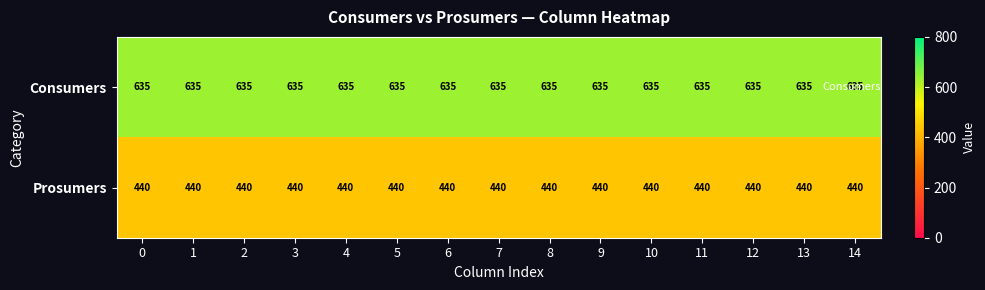

What is the approximate value of Consumers at 2?

635